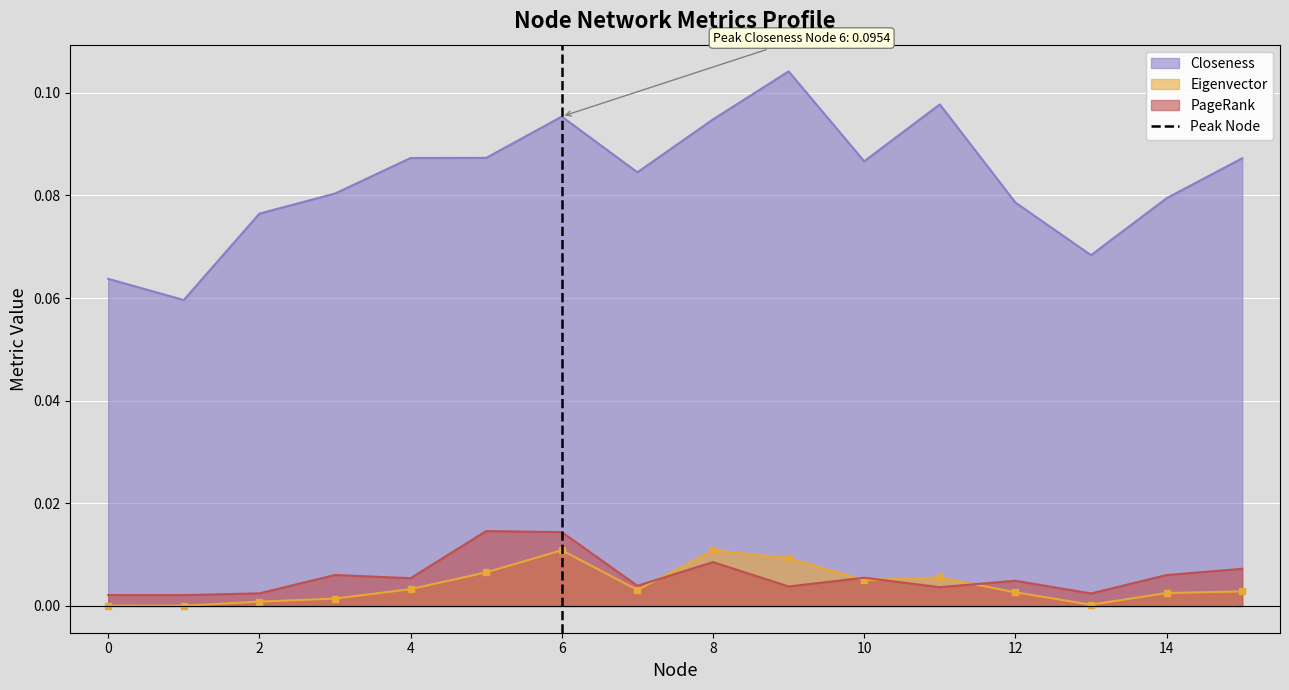

True or false: Closeness and Eigenvector cross at least once.

False